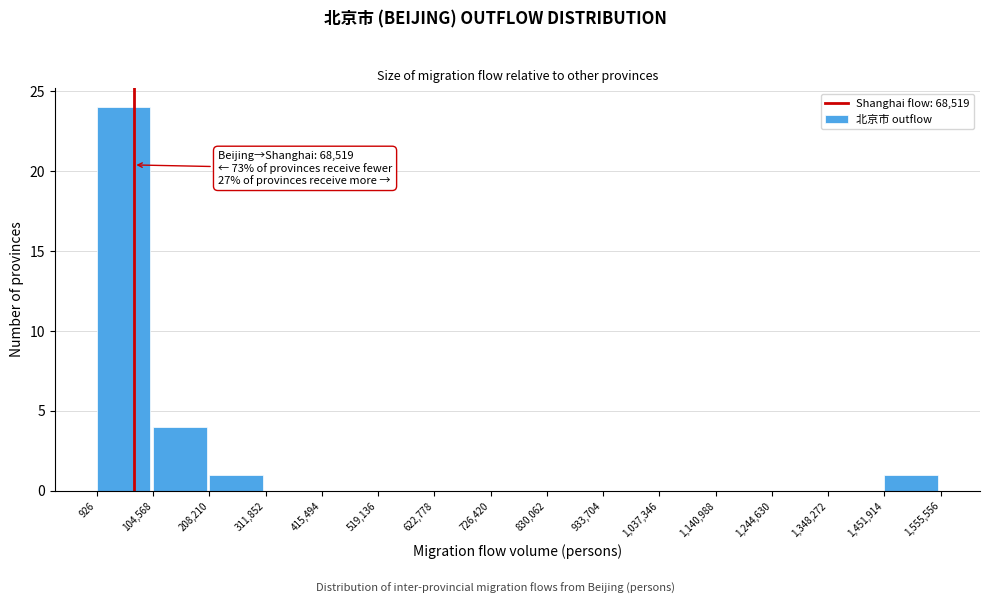

Which range on the x-axis has the tallest bar?

926 to 104,568